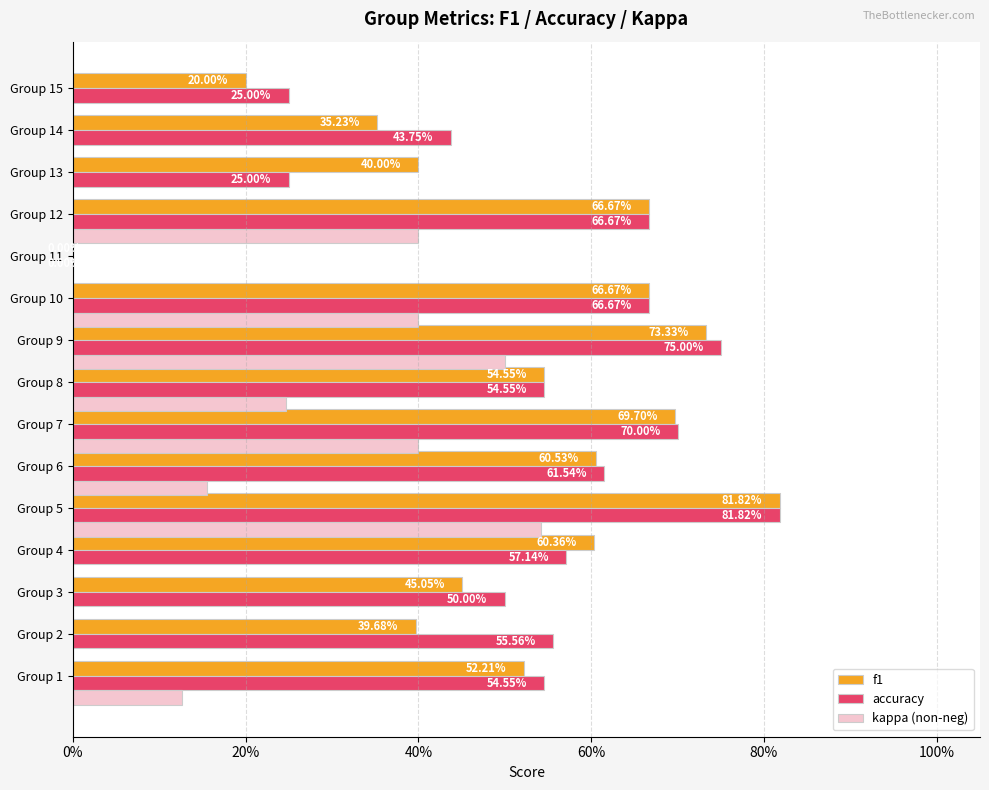

What are all the series names shown in the legend?

f1, accuracy, kappa (non-neg)